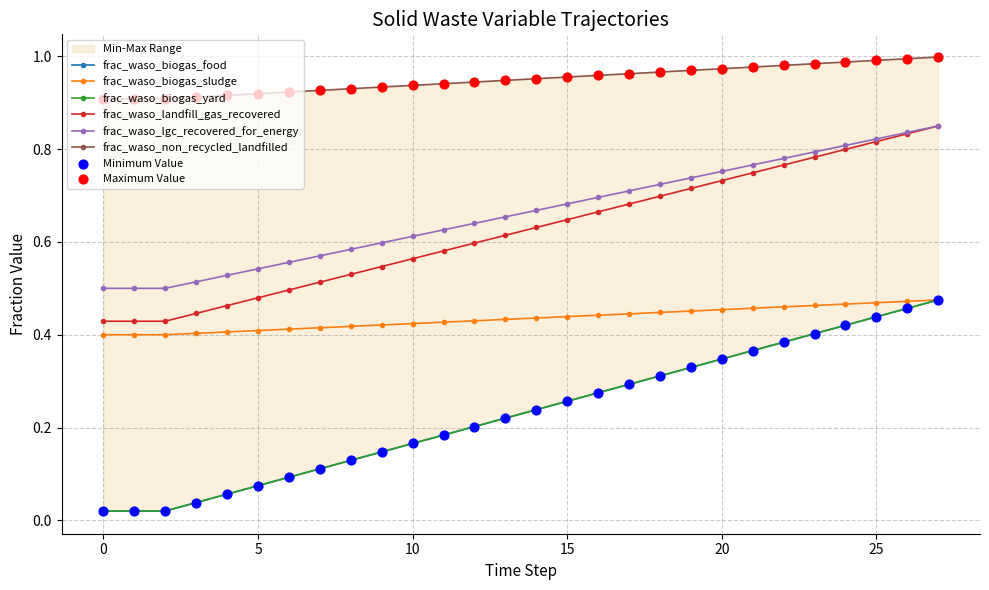

What are all the series names shown in the legend?

frac_waso_biogas_food, frac_waso_biogas_sludge, frac_waso_biogas_yard, frac_waso_landfill_gas_recovered, frac_waso_lgc_recovered_for_energy, frac_waso_non_recycled_landfilled